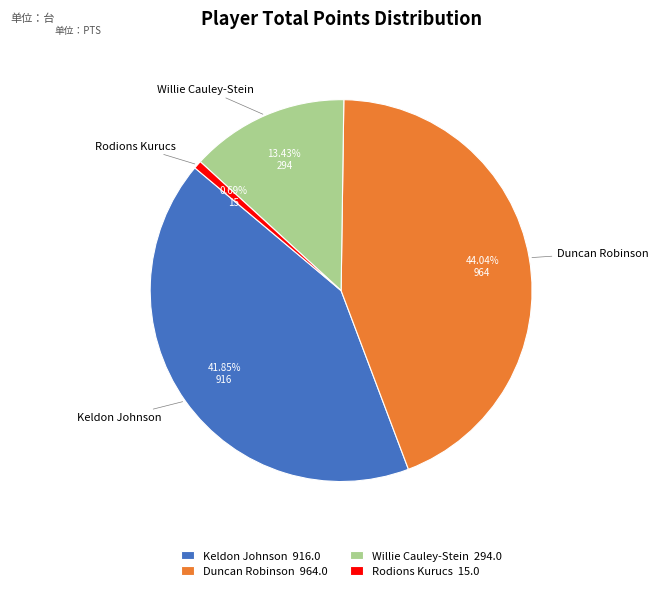

What percentage is NOT represented by Rodions Kurucs?

99.3%